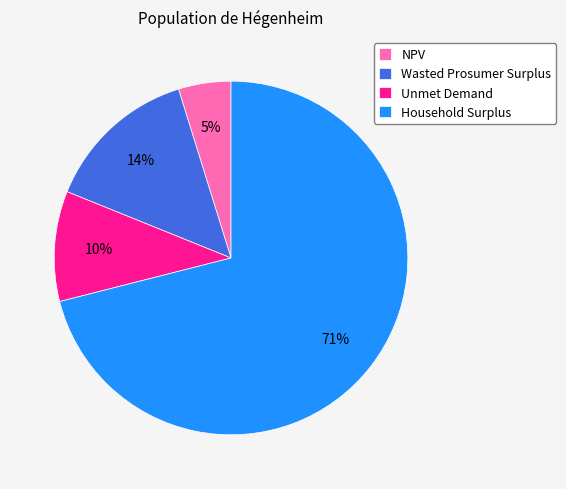

The Wasted Prosumer Surplus slice represents 28% of the pie. True or false?

False